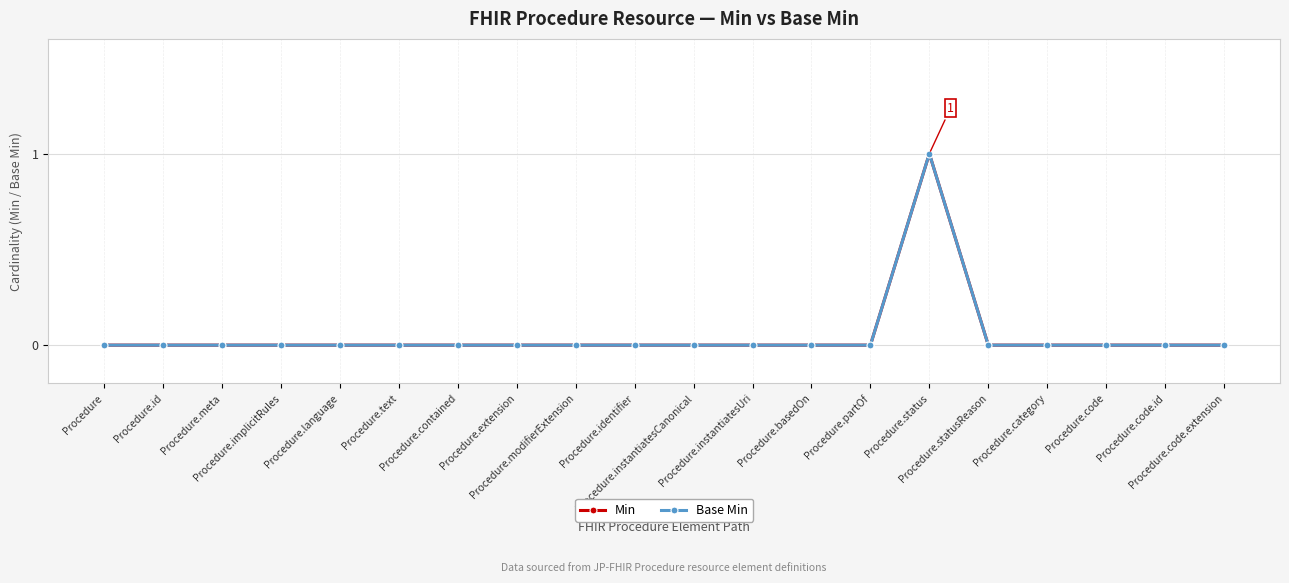

Does the chart have visible grid lines?

Yes